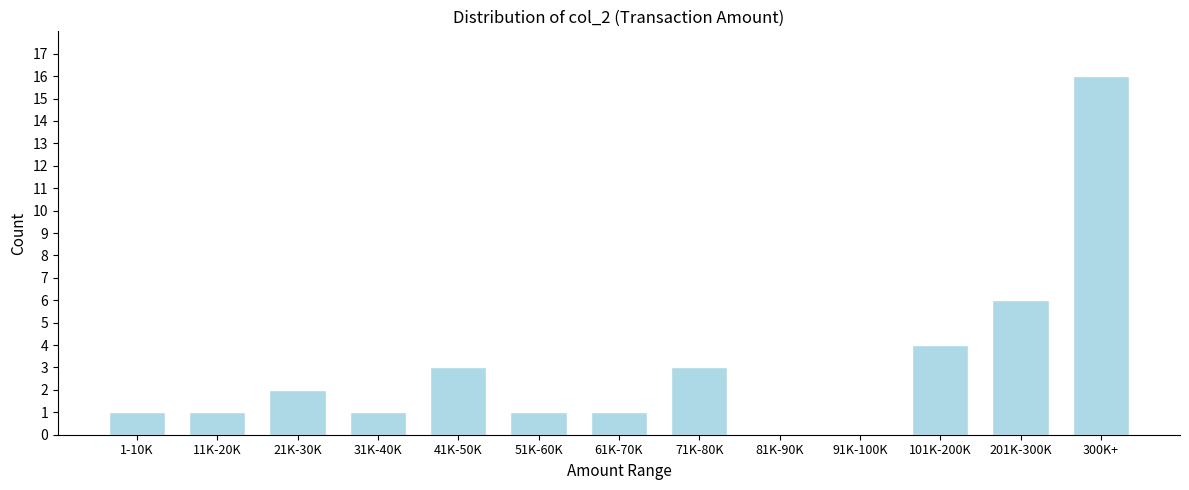

Reading left to right, transcribe all the data shown in this chart.

1-10K=1	11K-20K=1	21K-30K=2	31K-40K=1	41K-50K=3	51K-60K=1	61K-70K=1	71K-80K=3	81K-90K=0	91K-100K=0	101K-200K=4	201K-300K=6	300K+=16